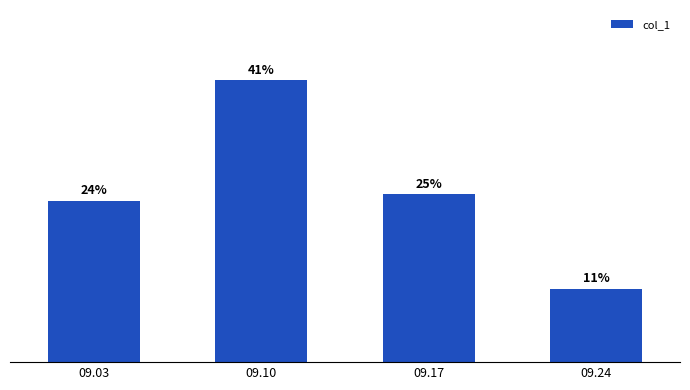

Which has a higher value, 09.03 or 09.24?

09.03